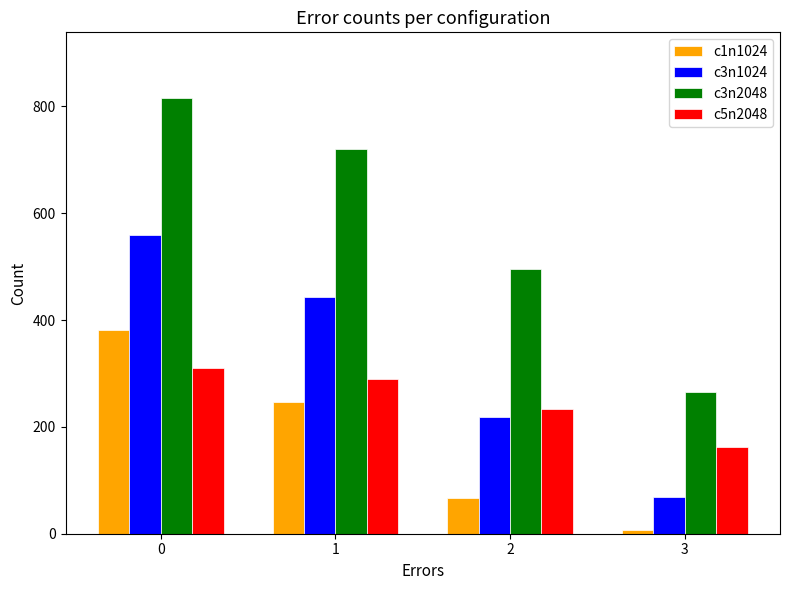

What is the difference between the maximum and minimum values in the c3n2048 series?

550